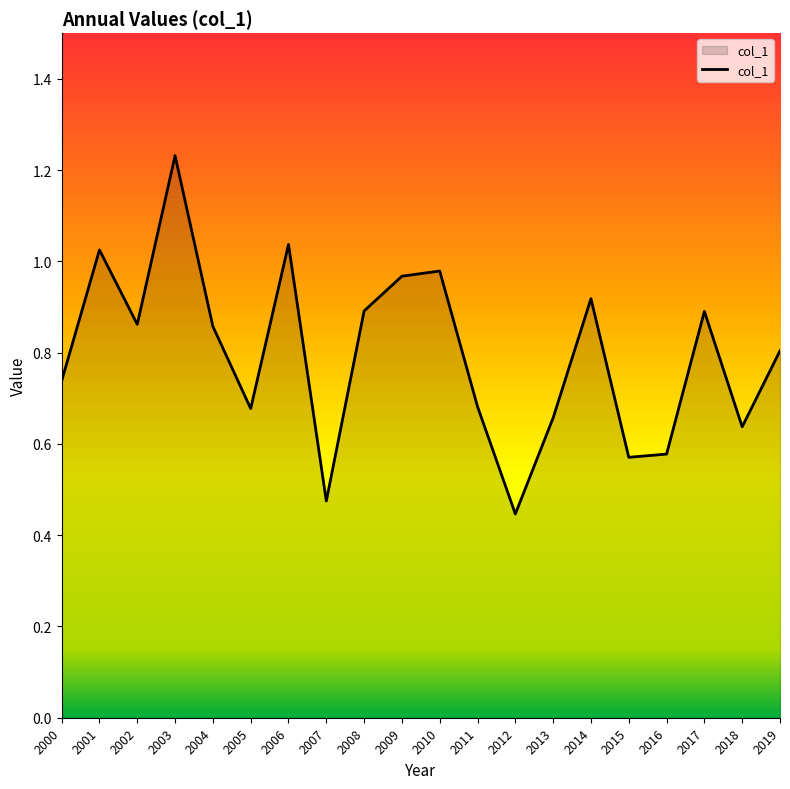

What is the sum of the values at 2009 and 2001?

2.0